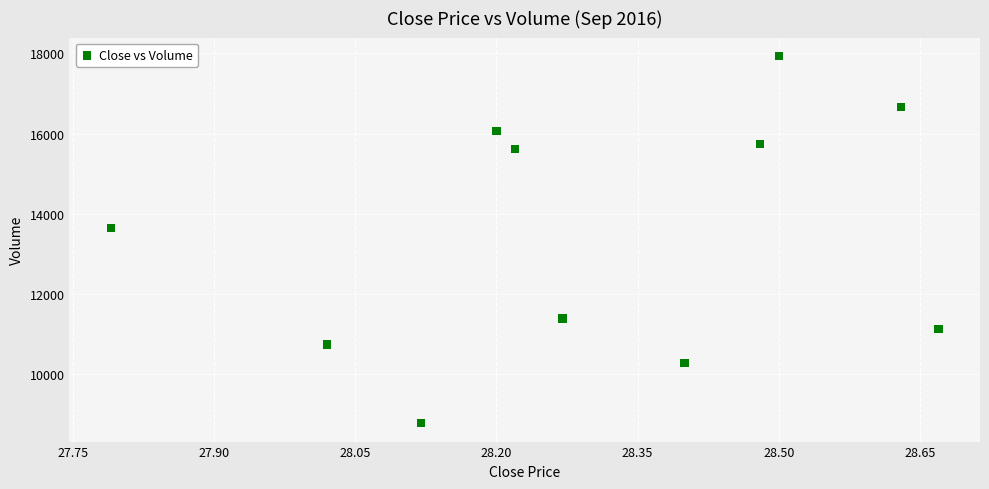

What Y value in the scatter plot is closest to 13356?

13648.7